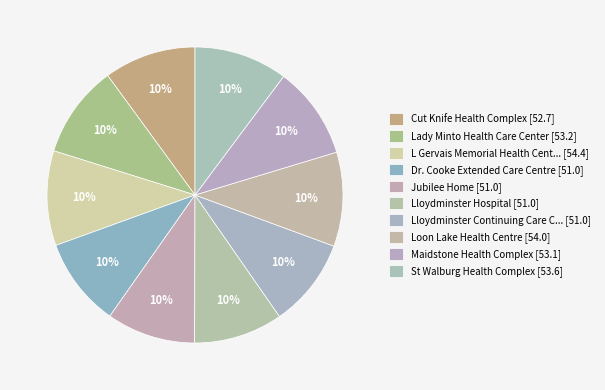

How many slices are in this pie chart?

10